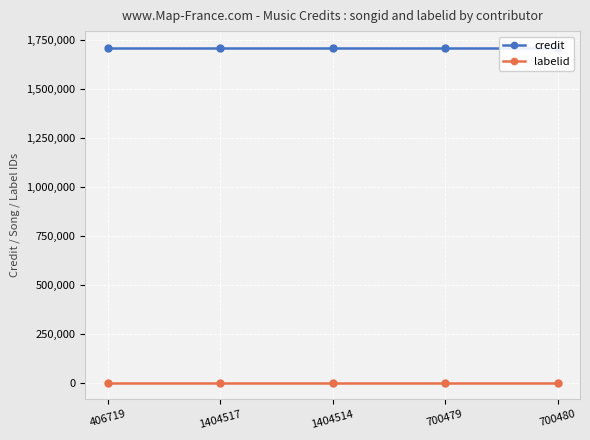

At which label does credit reach its minimum?

406719